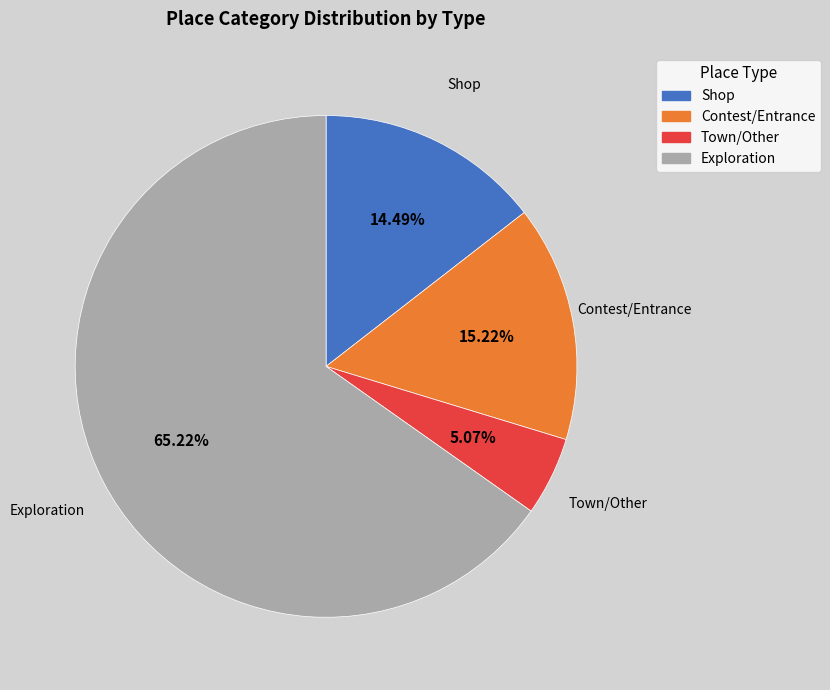

Is there a majority slice in this chart?

Yes